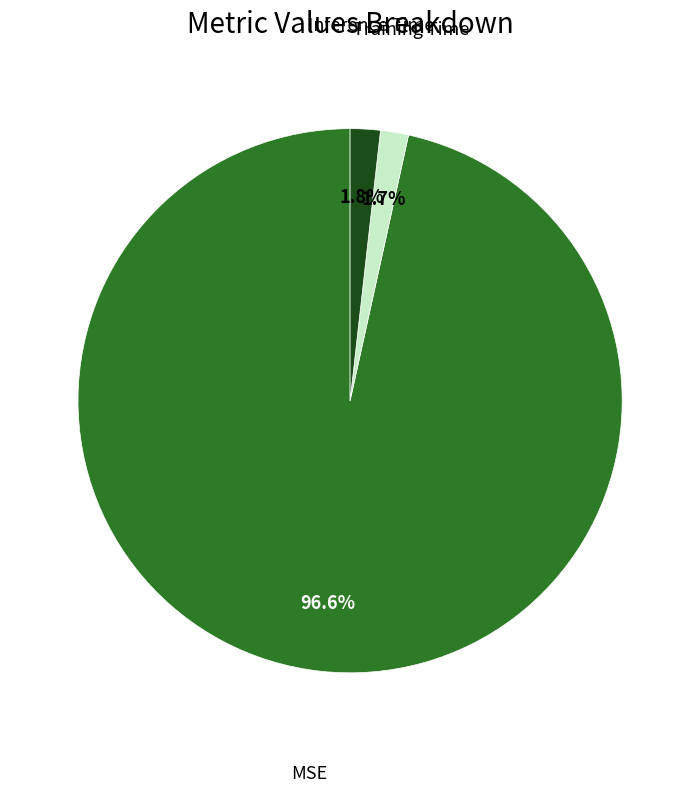

Does any single category account for the majority?

Yes